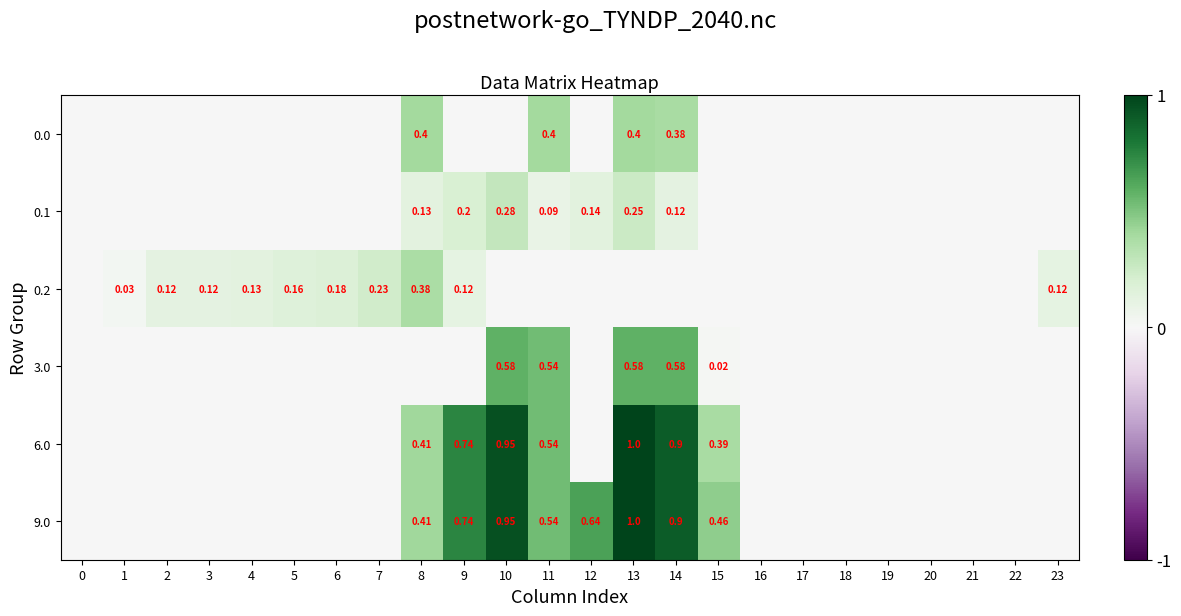

What is the total value across all series at 6?

0.2